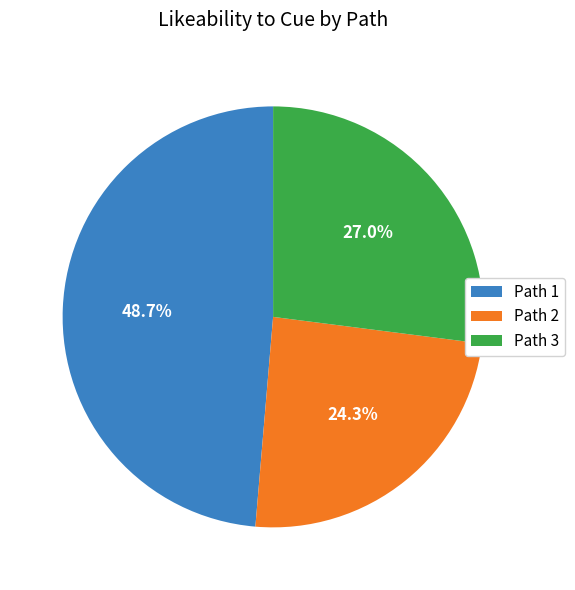

Is there any slice that represents more than half of the pie?

No